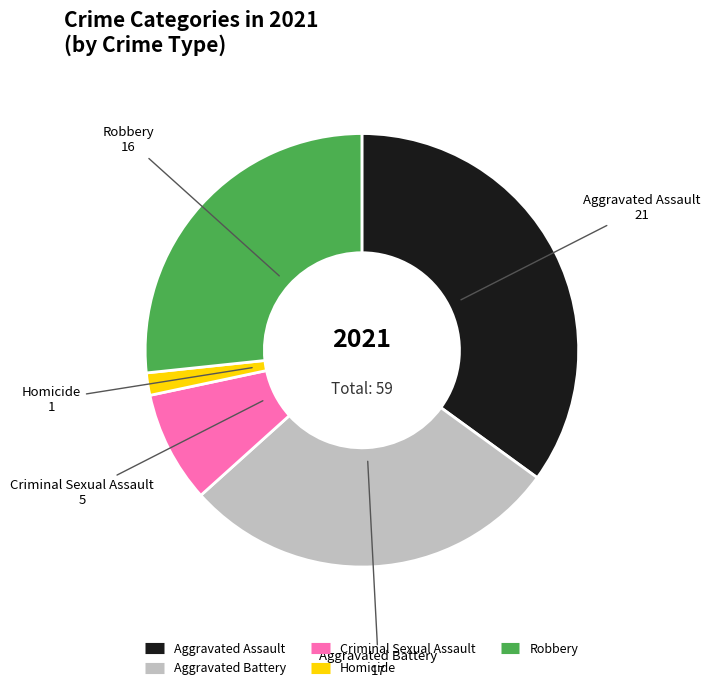

What is the ratio of the value at Homicide to the value at Robbery?

0.1